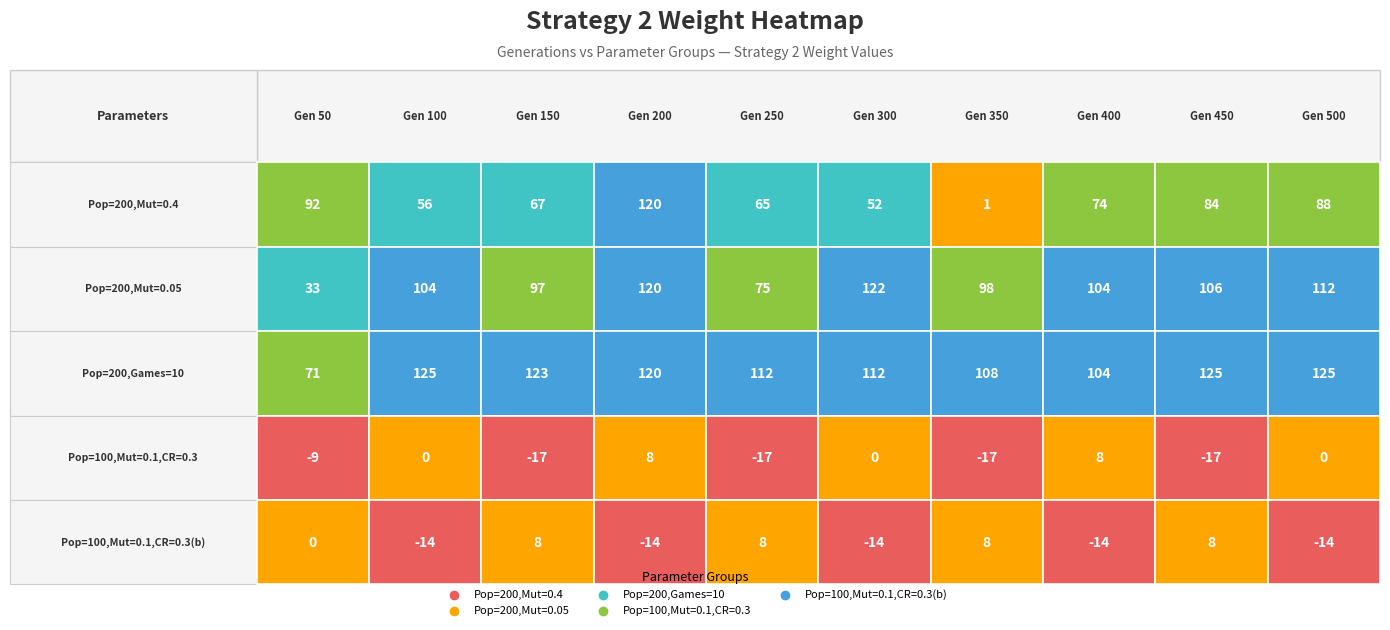

Which category has the lowest value in the 500 series?

4